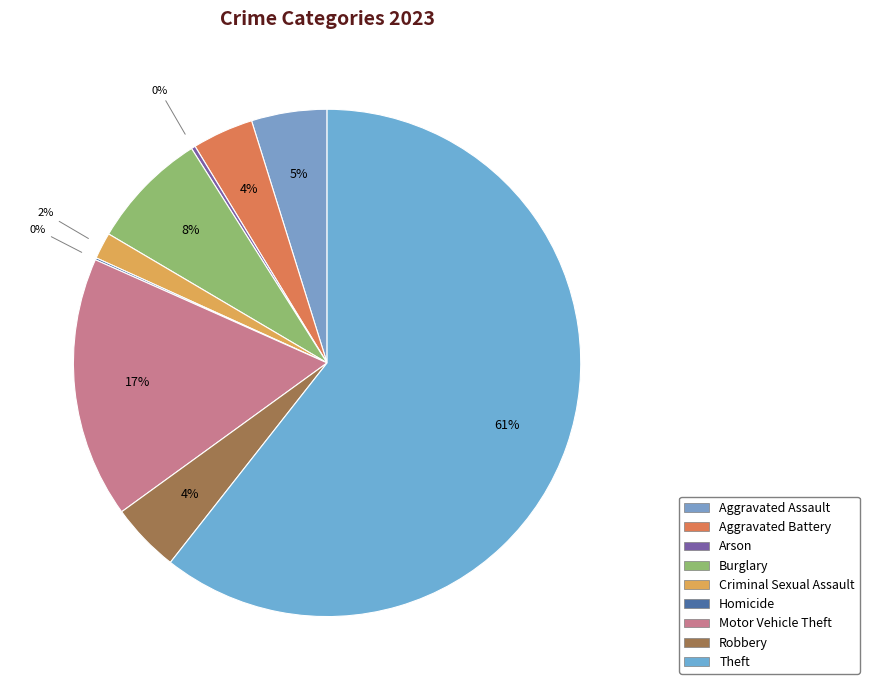

How many slices are in this pie chart?

9